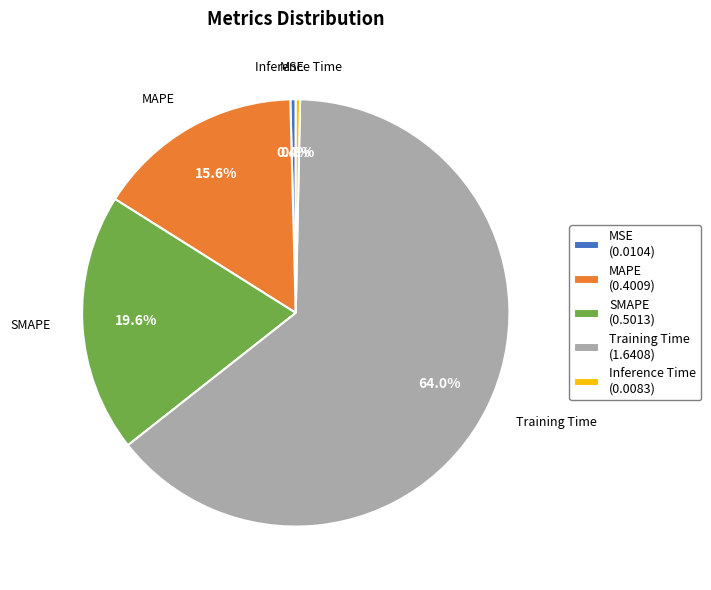

The Training Time slice represents 64% of the pie. True or false?

True